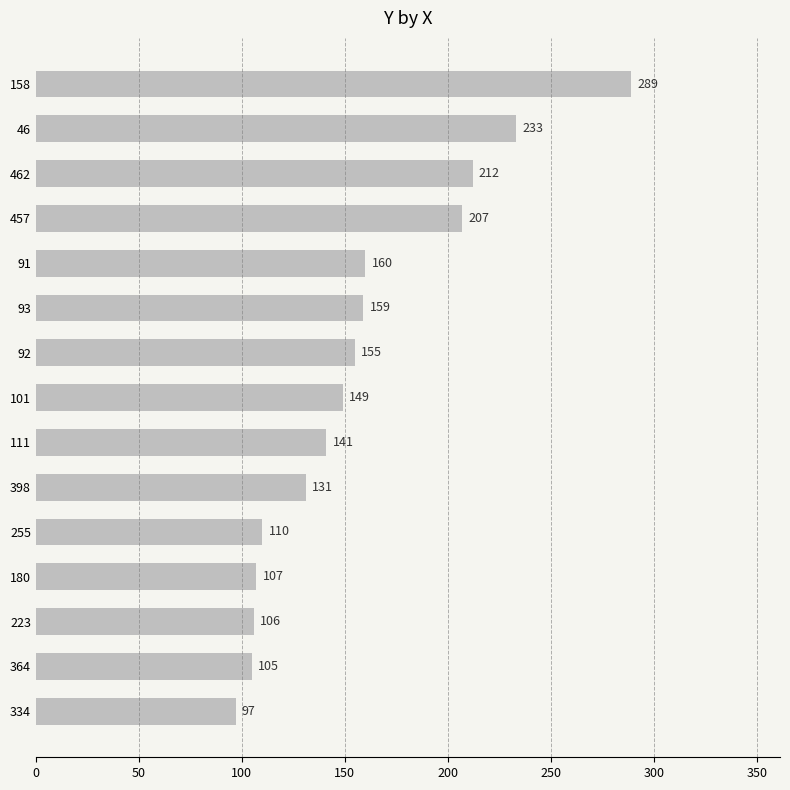

The value at 462 is 279. True or false?

False